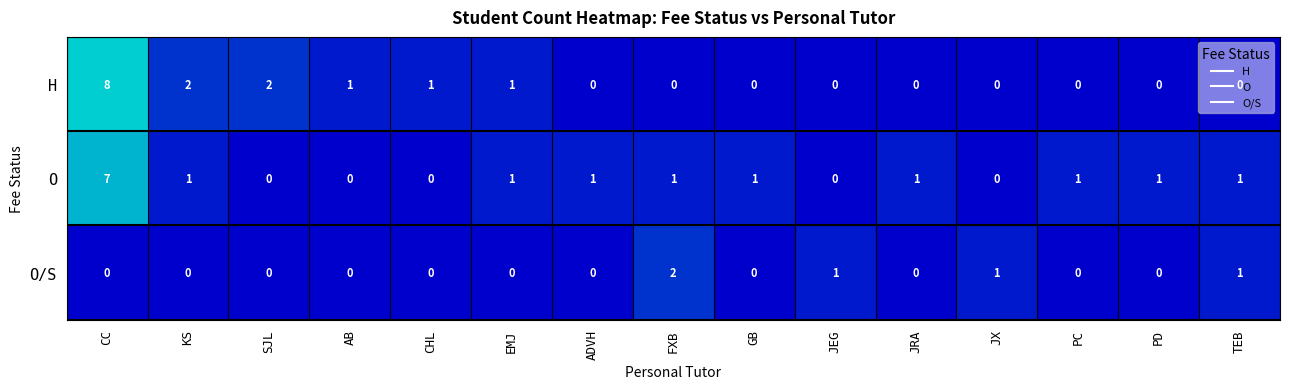

What is the spread (max minus min) of values at PD?

1